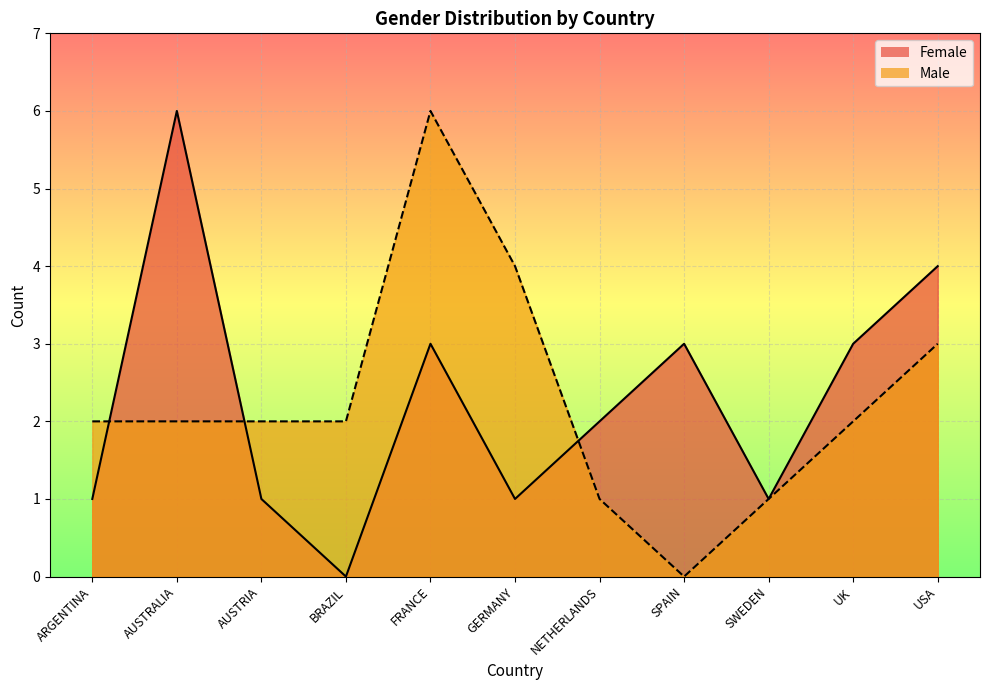

What is the label of the 7th point from the right?

FRANCE